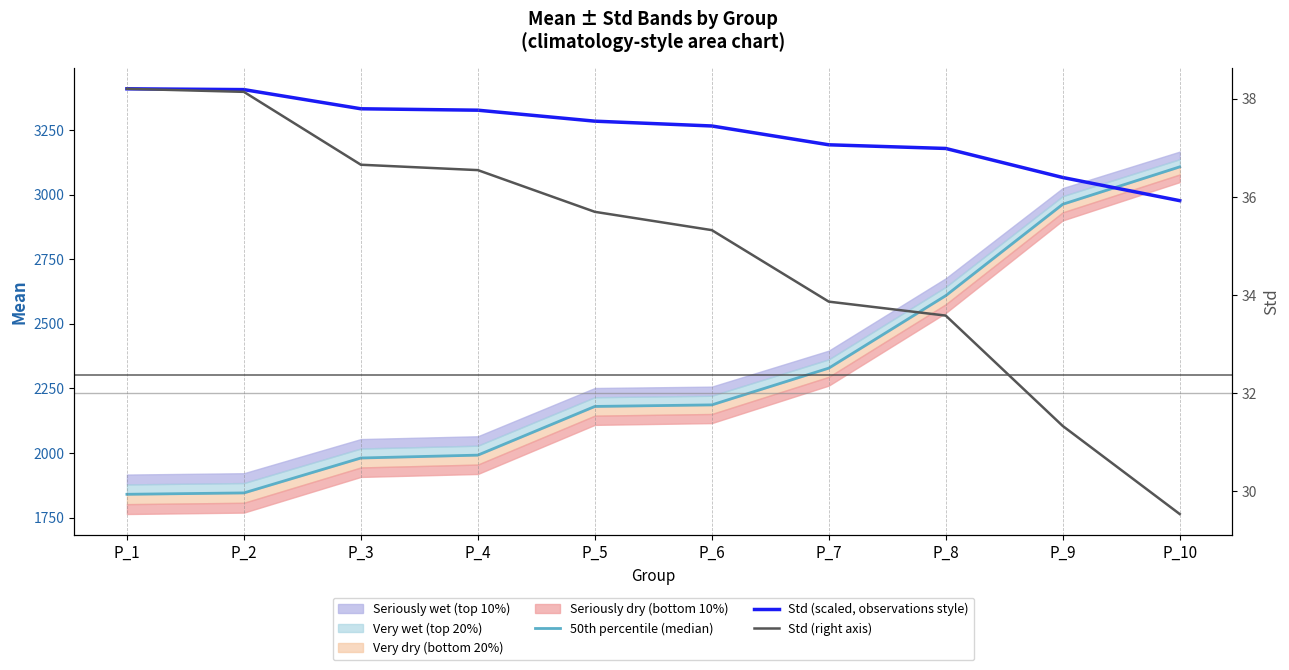

Rank the series at P_6 from lowest to highest value.

Std (right axis), 50th percentile (median), Std (scaled, observations style)